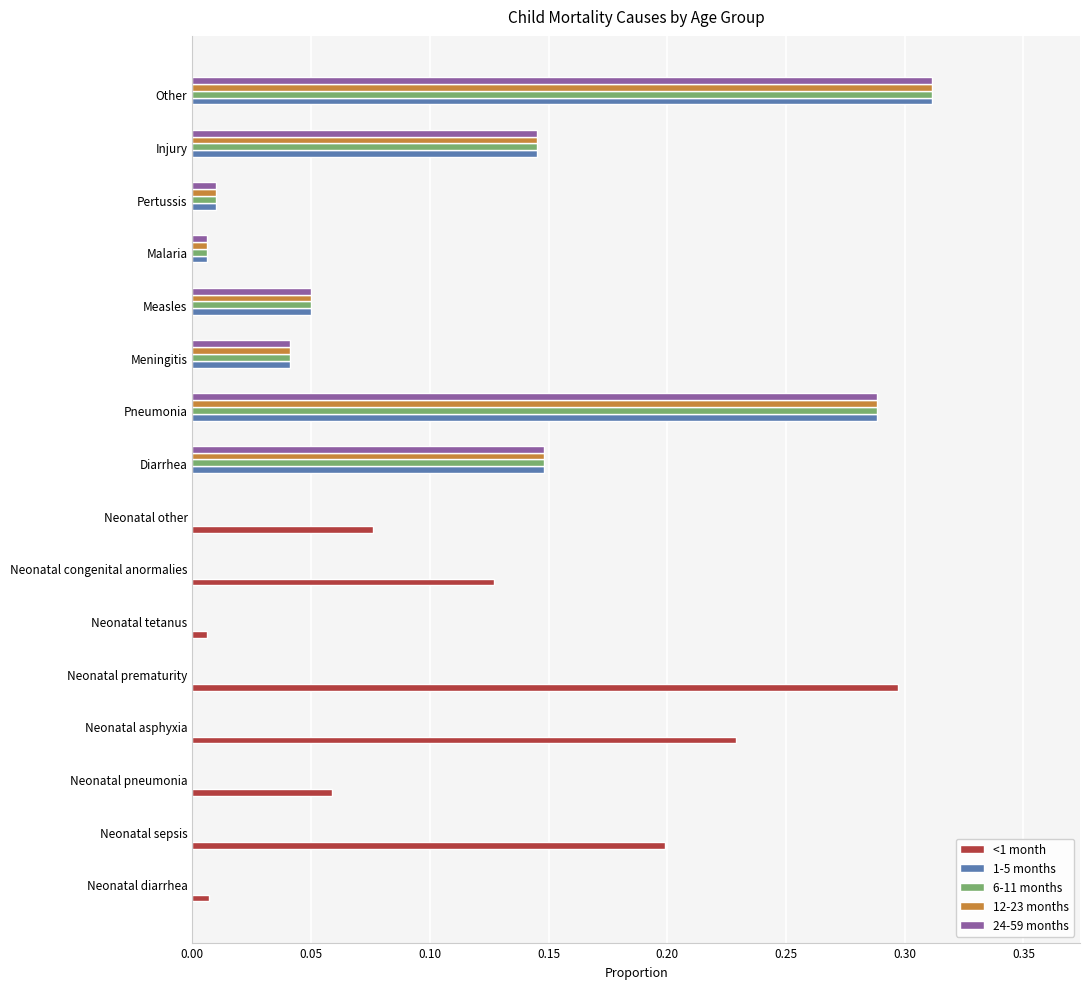

Is it true that <1 month equals 0.0 at Measles?

True